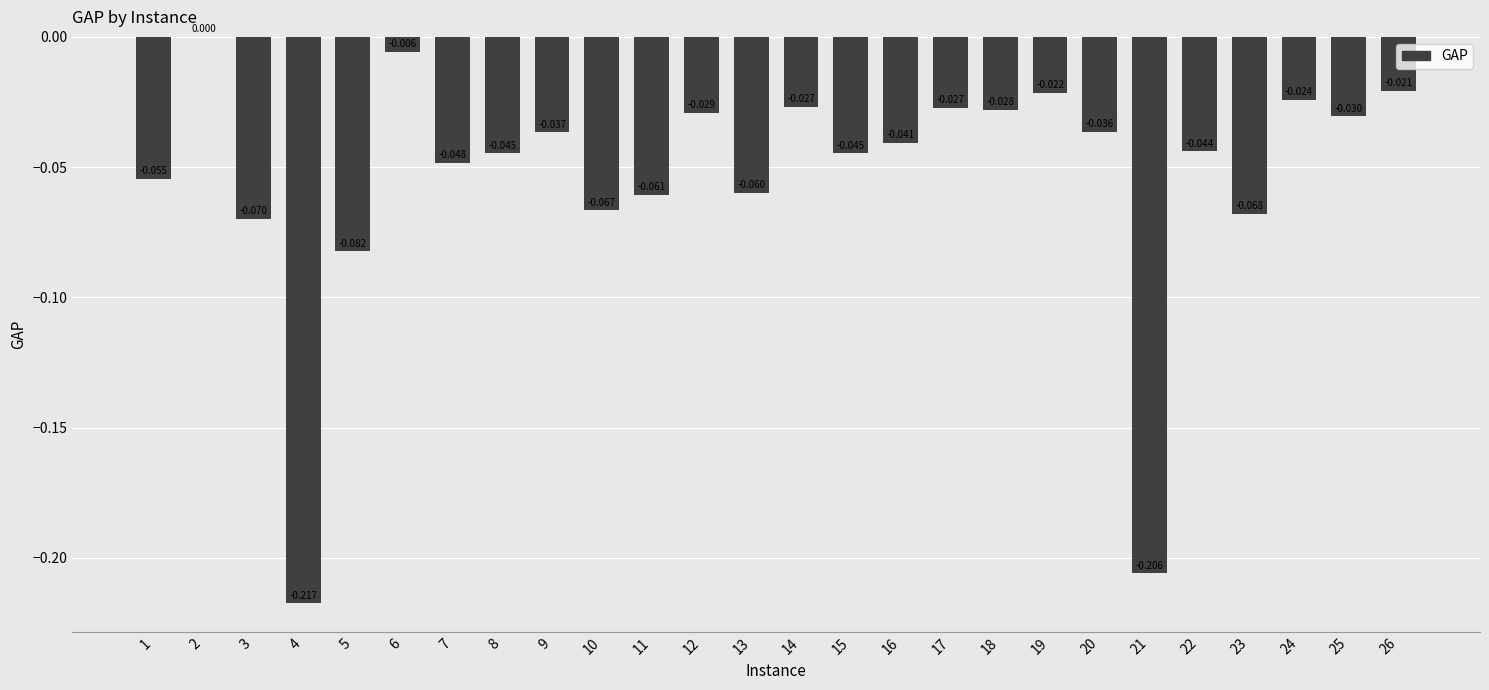

What is the difference between the maximum and minimum values?

0.2